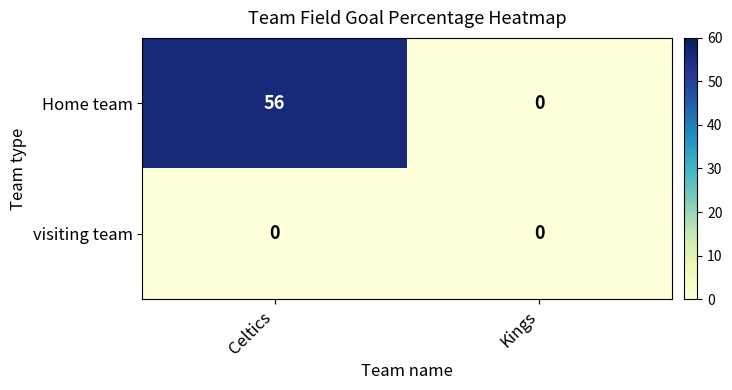

At how many categories does at least one series exceed 24?

1